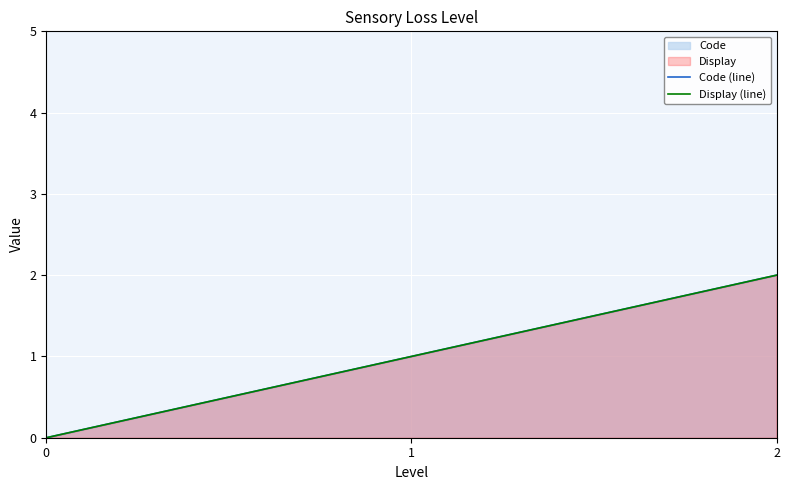

At how many categories does at least one series exceed 1?

1